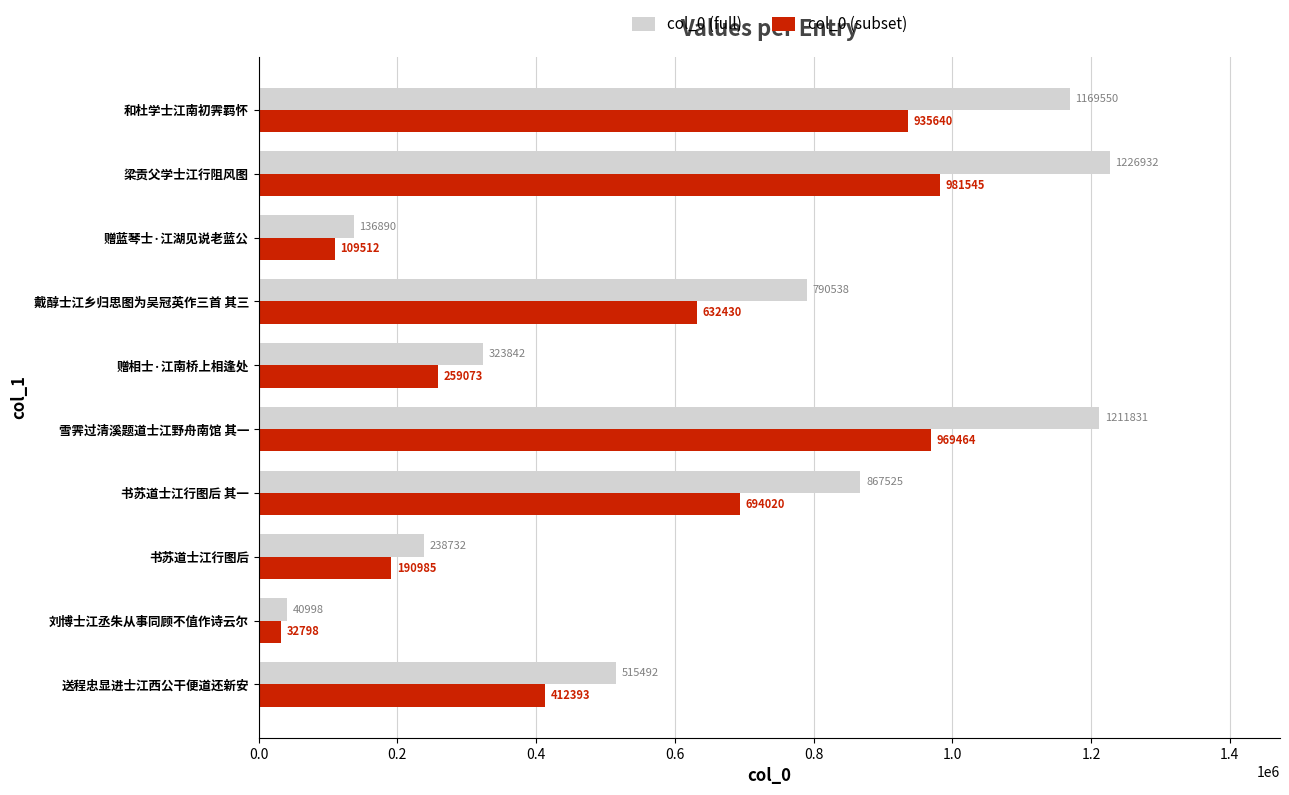

What are all the series names shown in the legend?

col_0 (full), col_0 (subset)